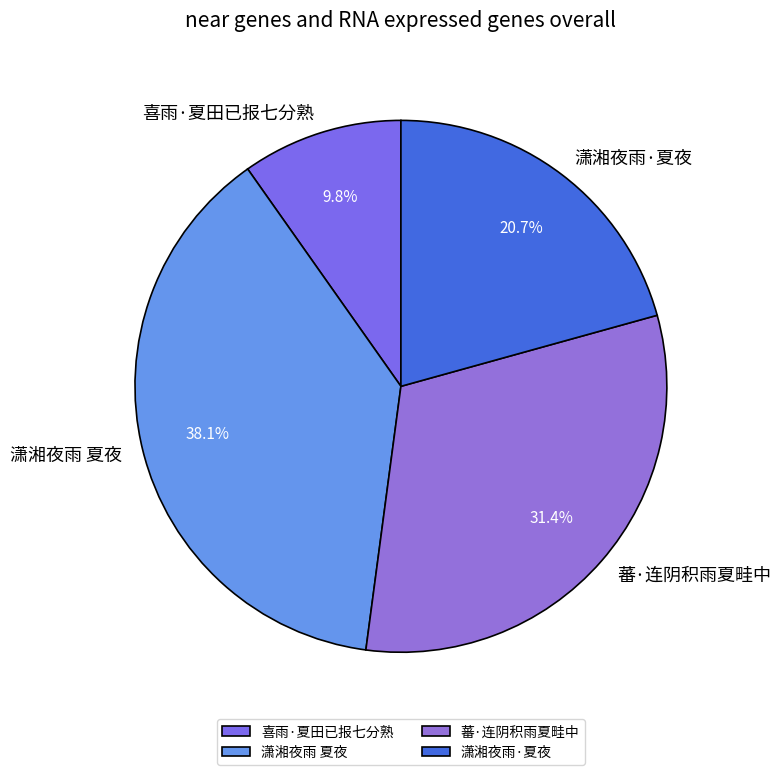

Which slice is the largest?

潇湘夜雨 夏夜